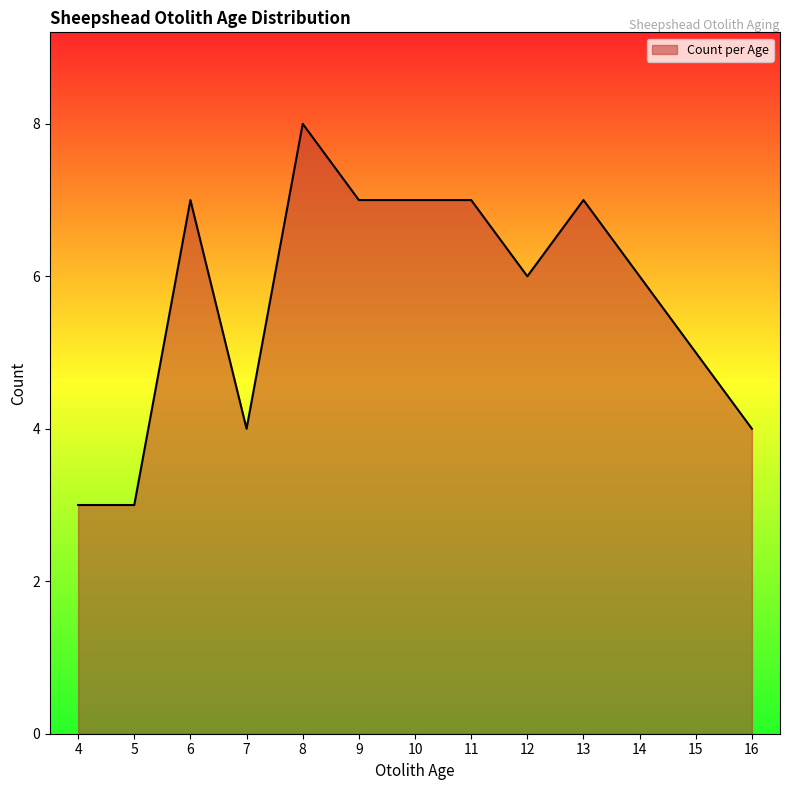

How many distinct data groups are displayed?

1